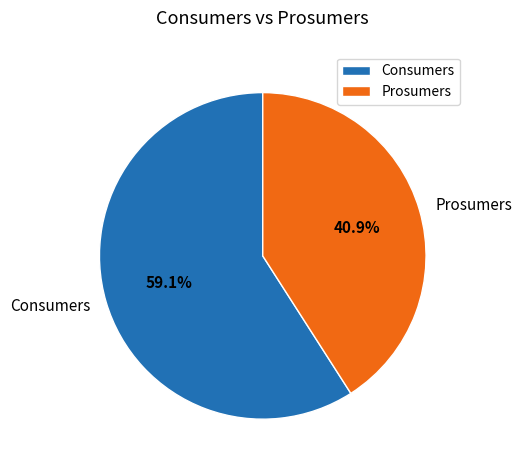

Which slice represents more than half of the pie?

Consumers